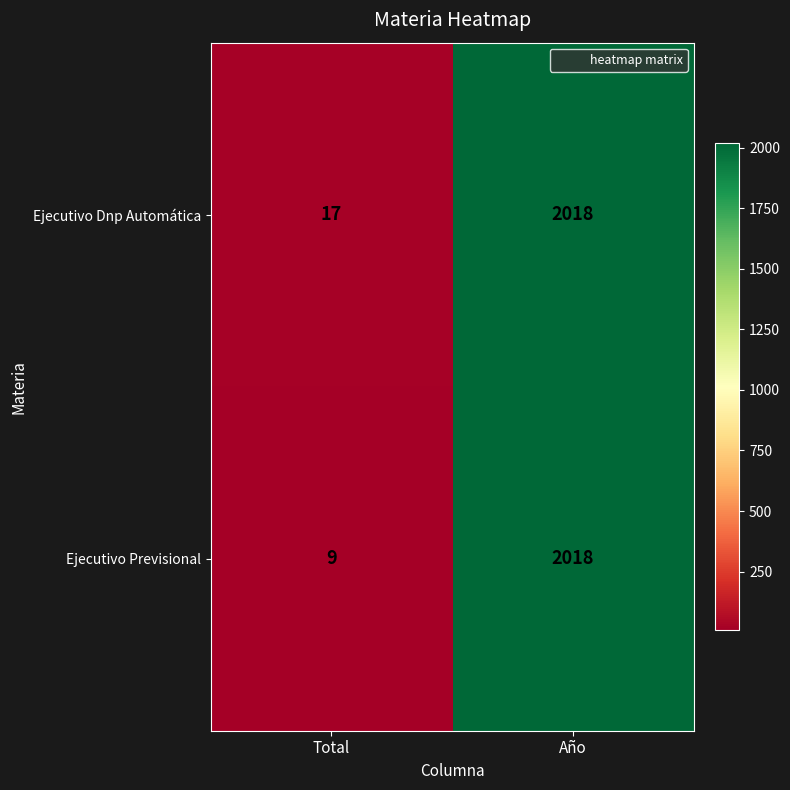

What is the total value across all series at Año?

4036